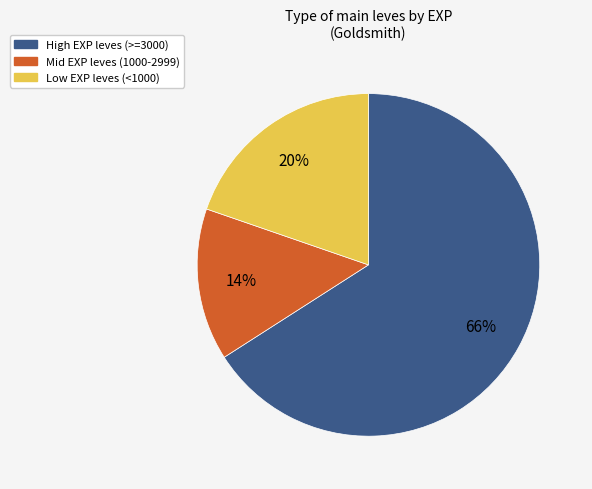

Is there any slice that represents more than half of the pie?

Yes